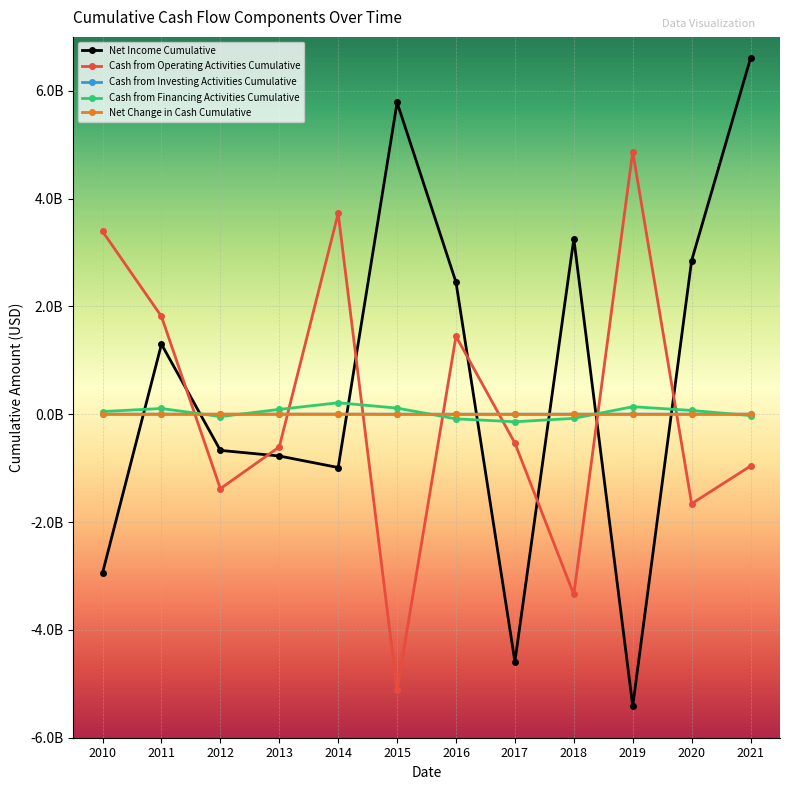

What is the average value of the Cash from Investing Activities Cumulative series?

2250000